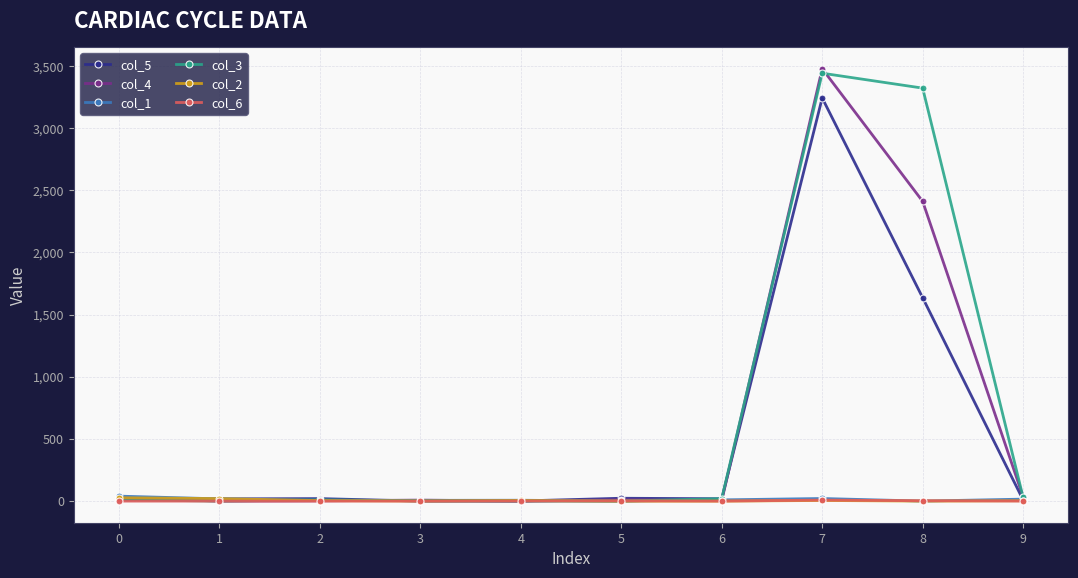

True or false: col_6 has more than 0 interior local peaks.

True